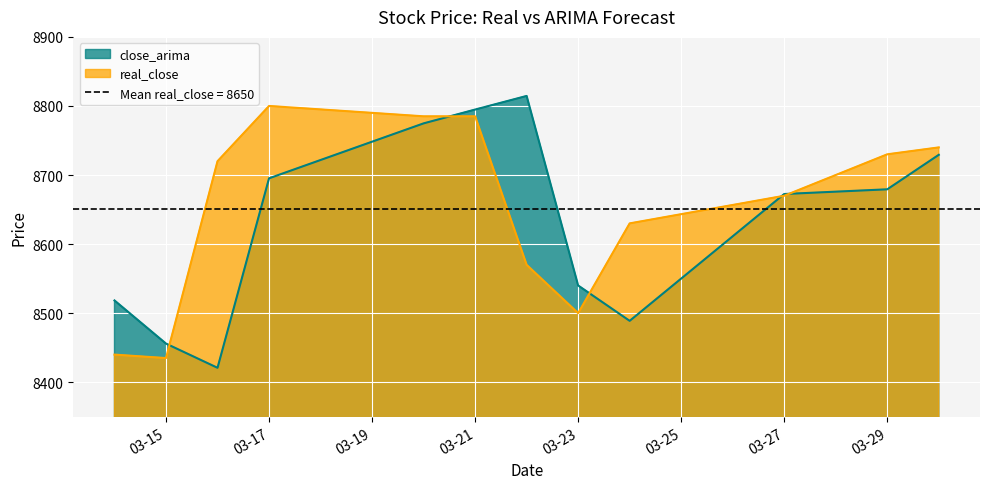

At which label is real_close closest to 8617?

2017-03-24